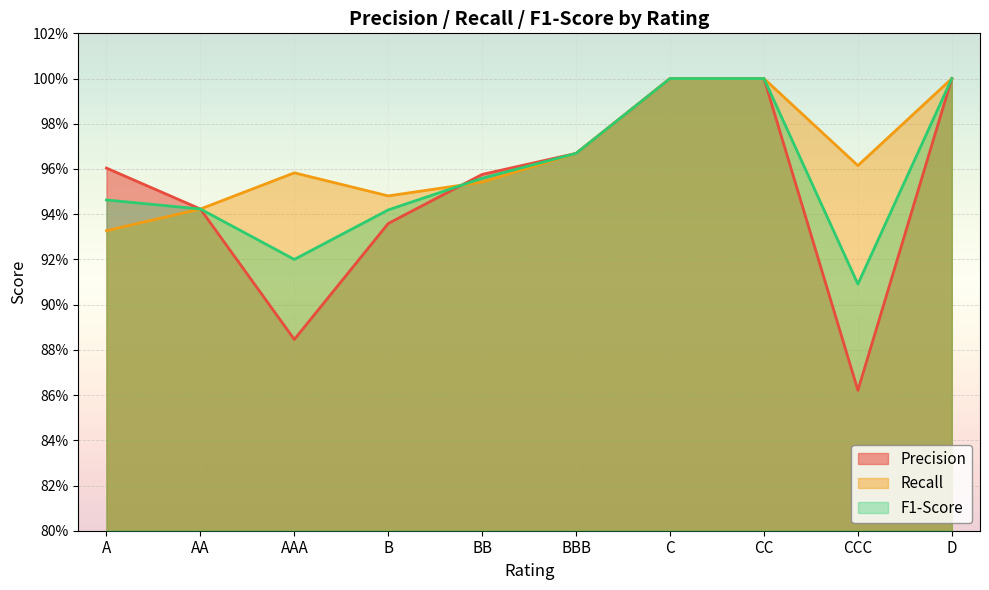

What is the difference between the second highest and minimum values in the F1-Score series?

0.1